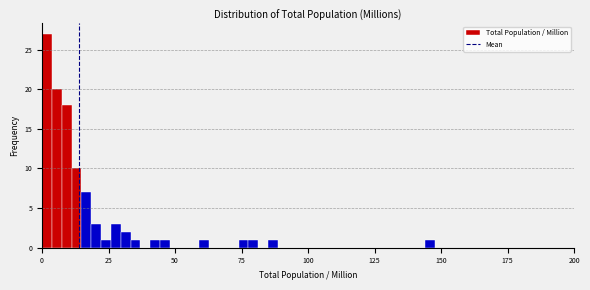

Read against the x-axis, roughly where is the centre of the tallest bar?

0